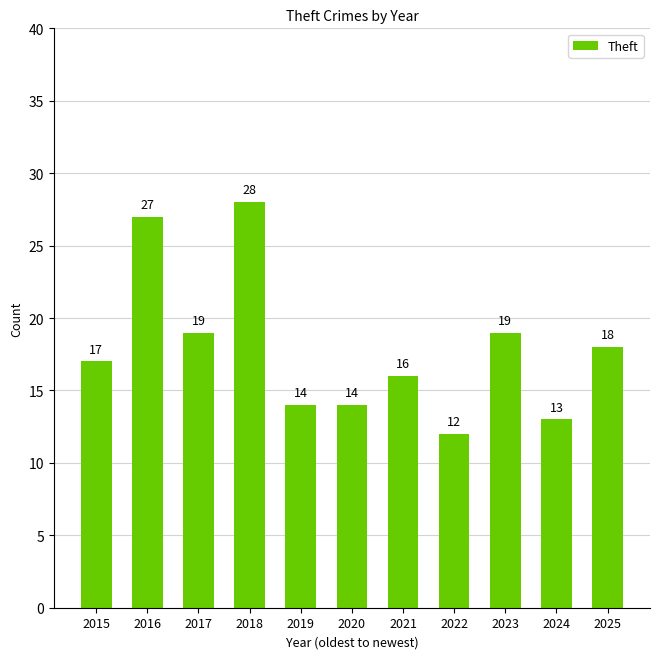

What is the value of the 5th bar from the left?

14